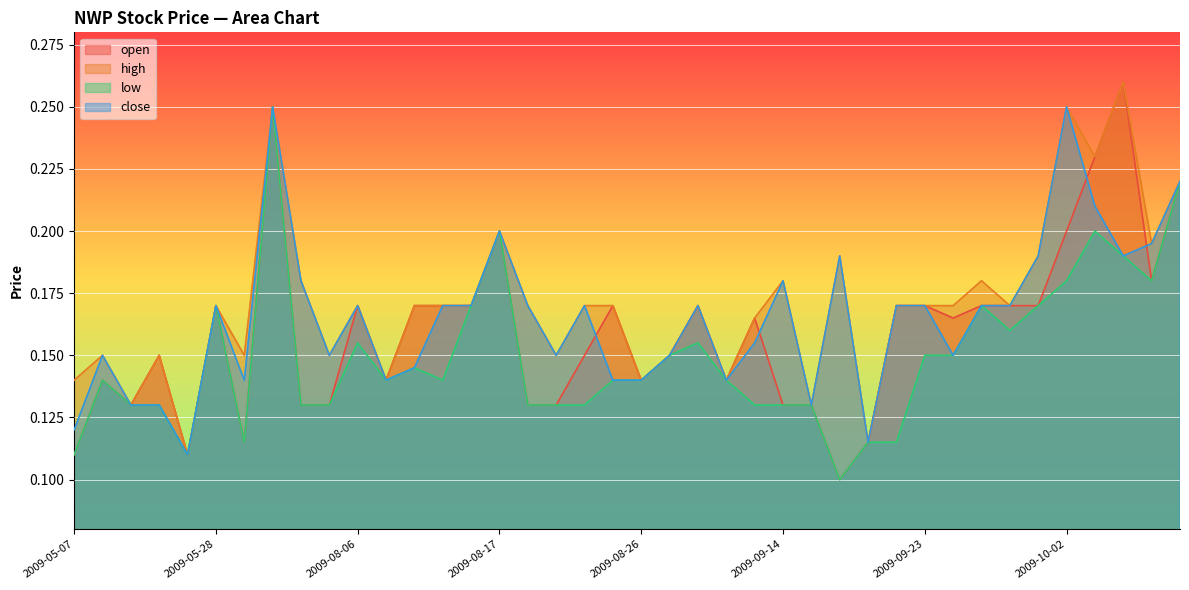

Where do close and open first cross each other?

2009-08-24 and 2009-08-25